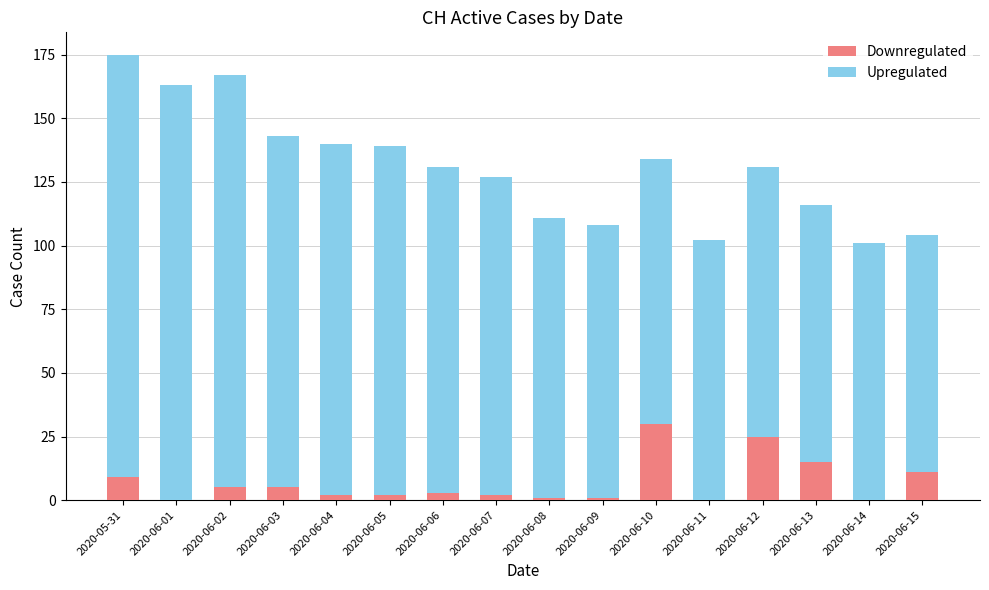

The value of Downregulated at 2020-05-31 is 9. True or false?

True